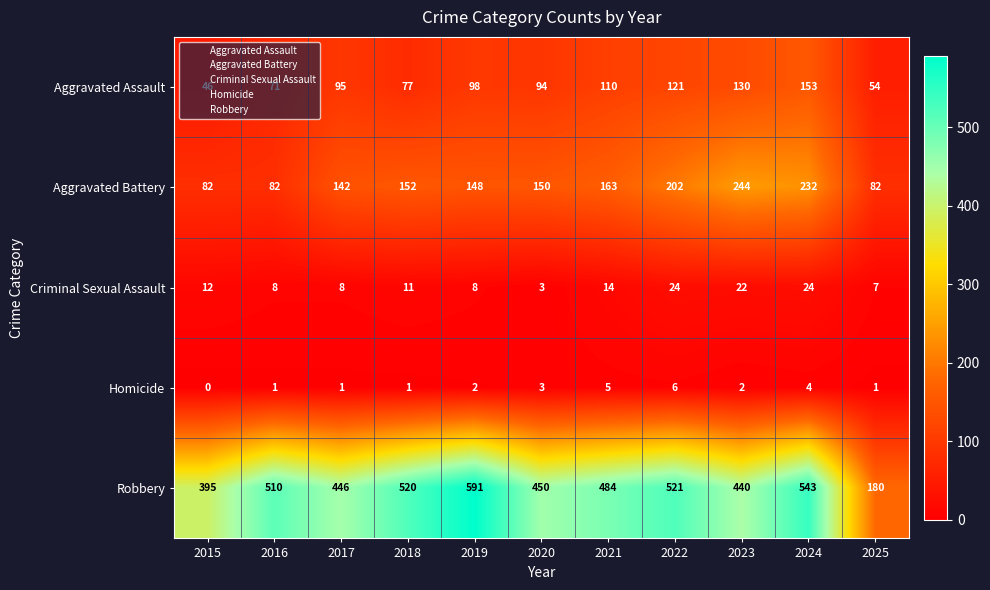

At which label does Robbery first exceed 484?

2016